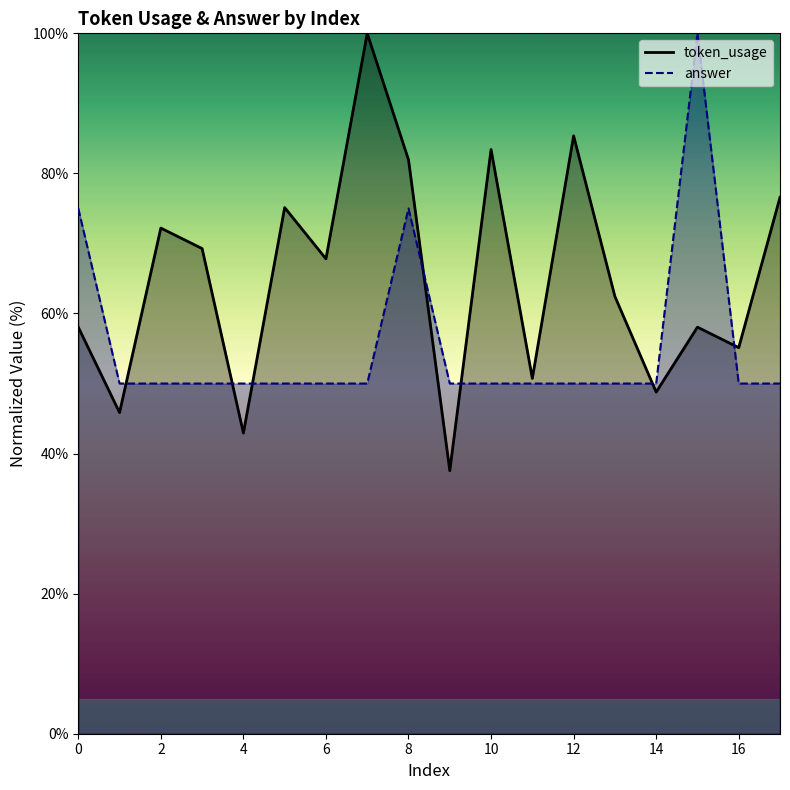

Reading left to right, transcribe all the data shown in this chart.

token_usage: 58.0	45.9	72.2	69.3	42.9	75.1	67.8	100.0	82.0	37.6	83.4	50.7	85.4	62.4	48.8	58.0	55.1	76.6
answer: 75.0	50.0	50.0	50.0	50.0	50.0	50.0	50.0	75.0	50.0	50.0	50.0	50.0	50.0	50.0	100.0	50.0	50.0